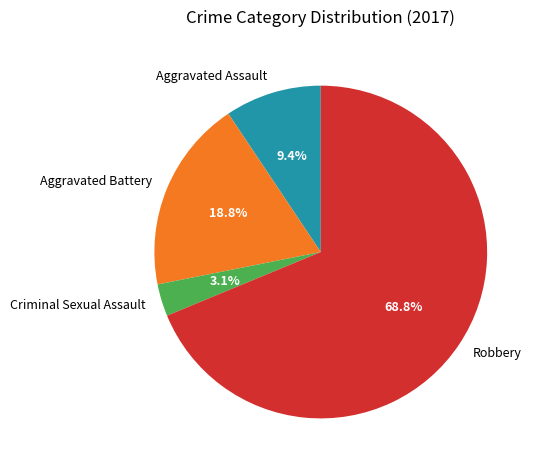

To the nearest percent, what percentage of the pie is Aggravated Assault?

9%